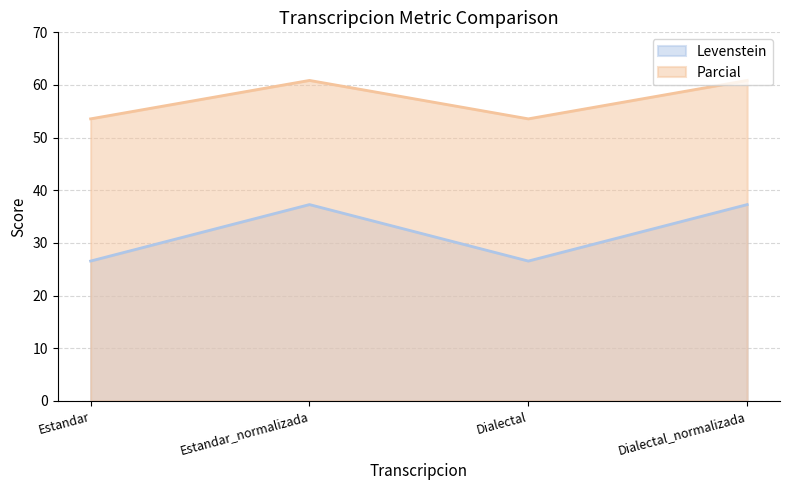

Which series has the largest total across all categories?

Parcial